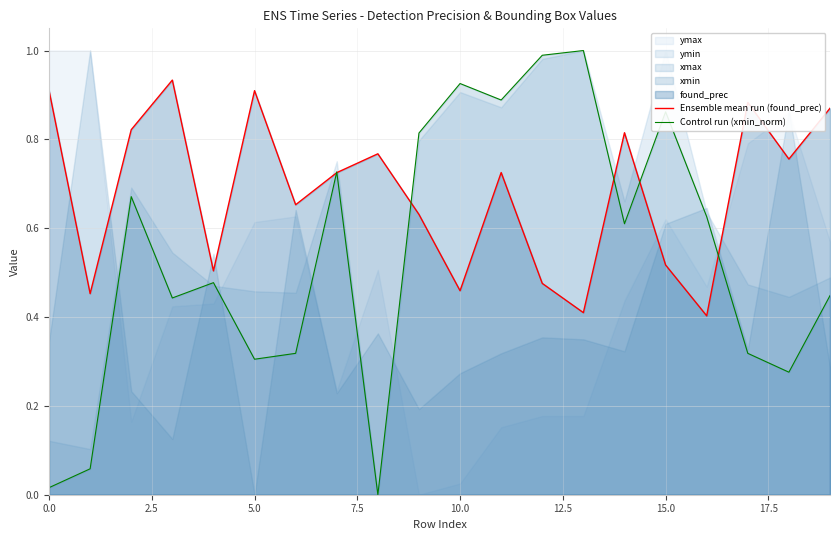

How many intersections are there between Ensemble mean run (found_prec) and Control run (xmin_norm)?

6